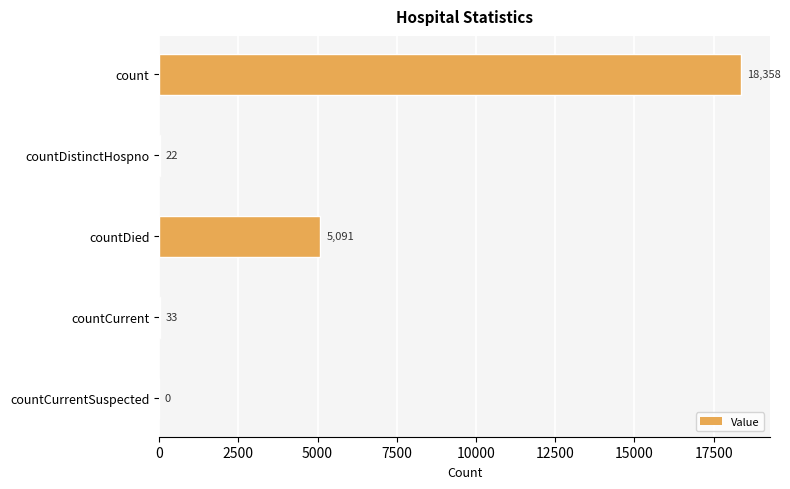

What is the sum of all values?

23504